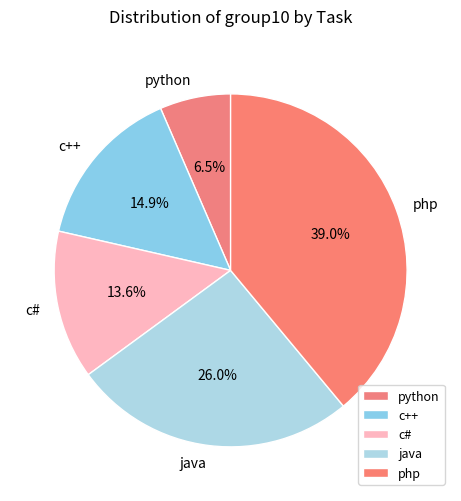

Count the number of slices in the pie.

5